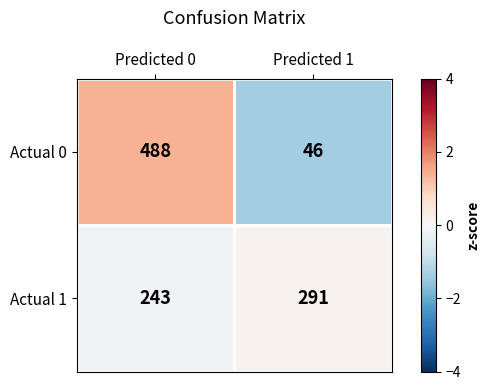

Rank the series by their maximum value, from lowest to highest.

Actual 1, Actual 0